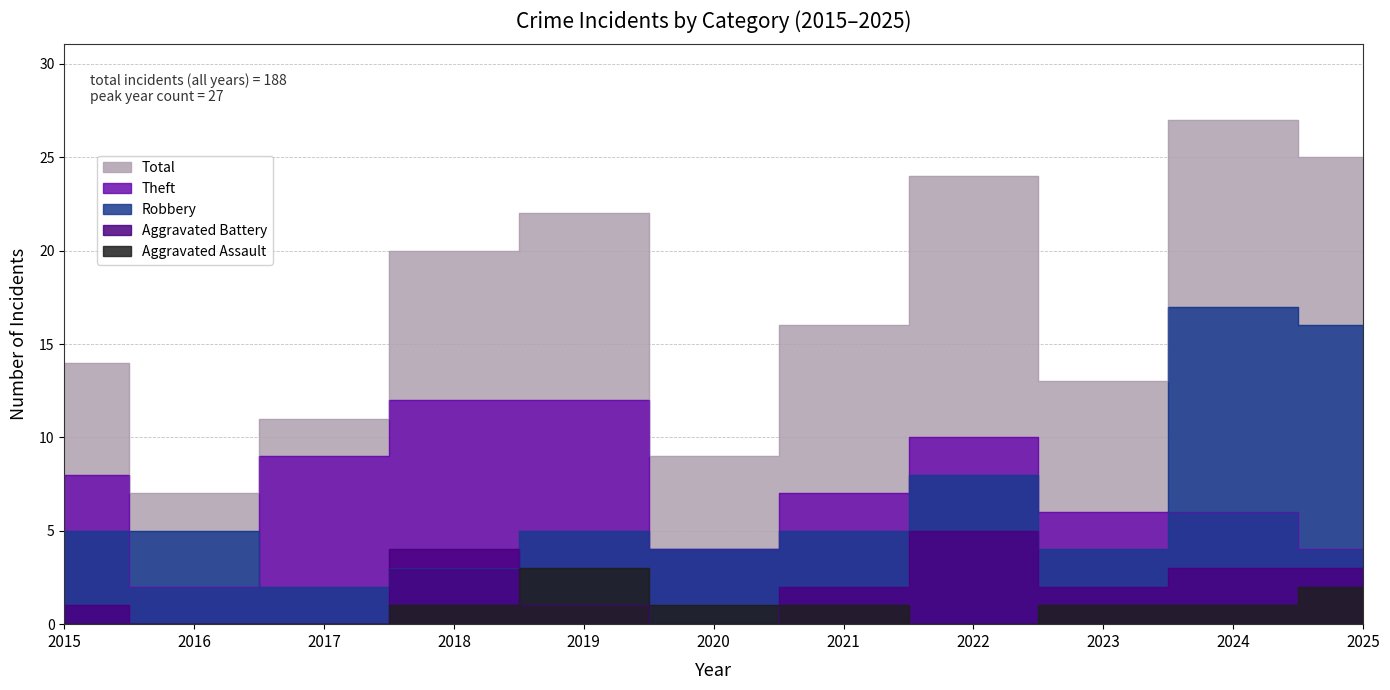

At how many categories does at least one series exceed 2?

11